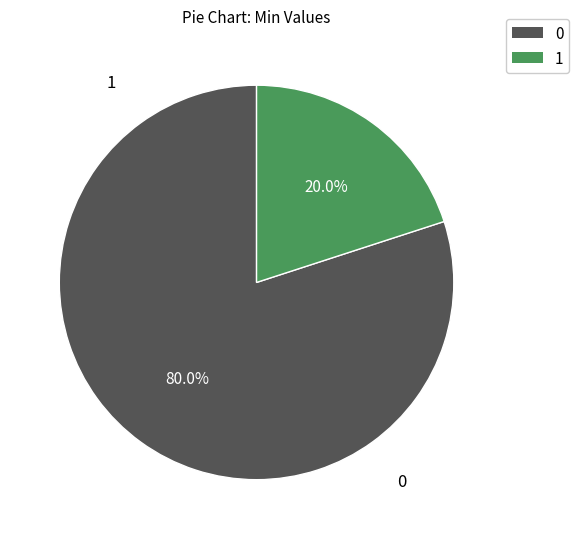

Is there any slice that represents more than half of the pie?

Yes